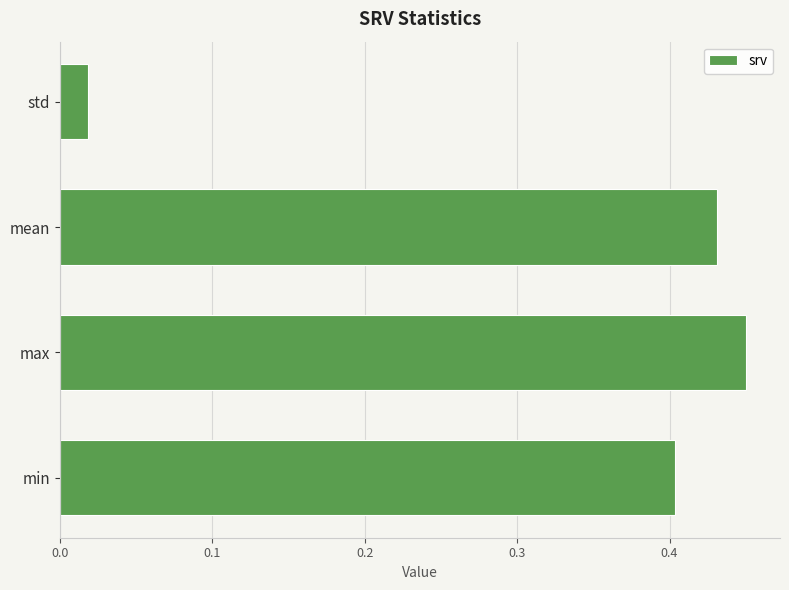

Which has a higher value, std or mean?

mean